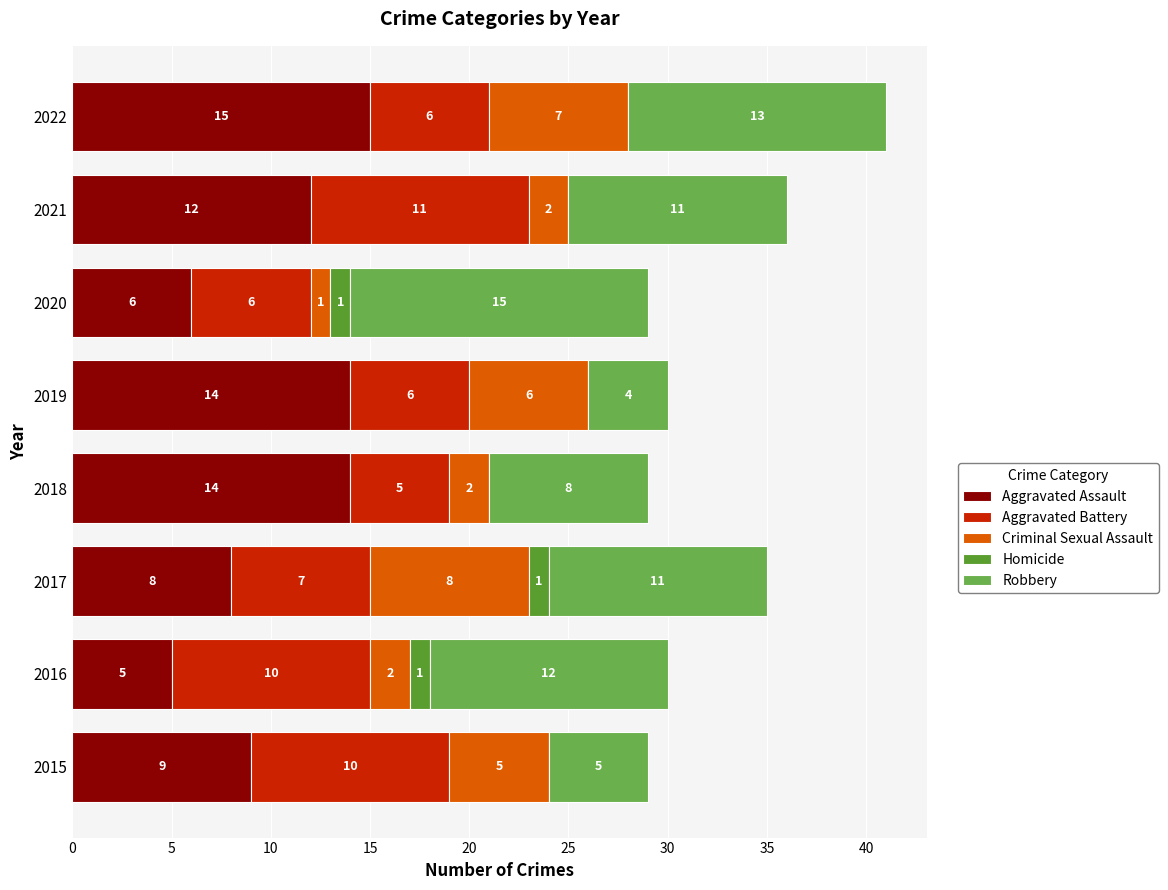

Reading left to right, list all the values displayed in this chart.

Aggravated Assault: 9	5	8	14	14	6	12	15
Aggravated Battery: 10	10	7	5	6	6	11	6
Criminal Sexual Assault: 5	2	8	2	6	1	2	7
Homicide: 0	1	1	0	0	1	0	0
Robbery: 5	12	11	8	4	15	11	13